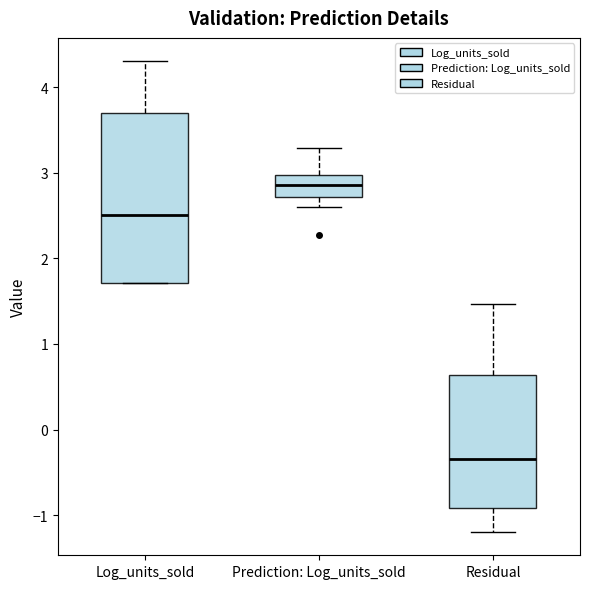

Reading left to right, read every box against the y-axis: the position of its median line, the range the box covers, and the ends of its whiskers. The values are not printed on the chart, so give them approximately, as read against the axis.

Log_units_sold: median 2.5, box 1.7 to 3.7, whiskers 1.7 to 4.3
Prediction: Log_units_sold: median 2.9, box 2.7 to 3.0, whiskers 2.6 to 3.3
Residual: median -0.3, box -0.9 to 0.6, whiskers -1.2 to 1.5